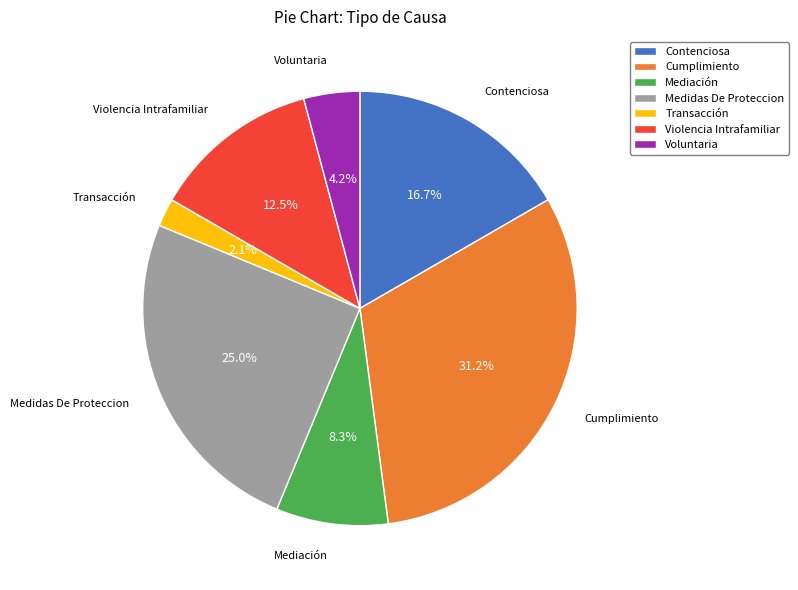

Is there a majority slice in this chart?

No